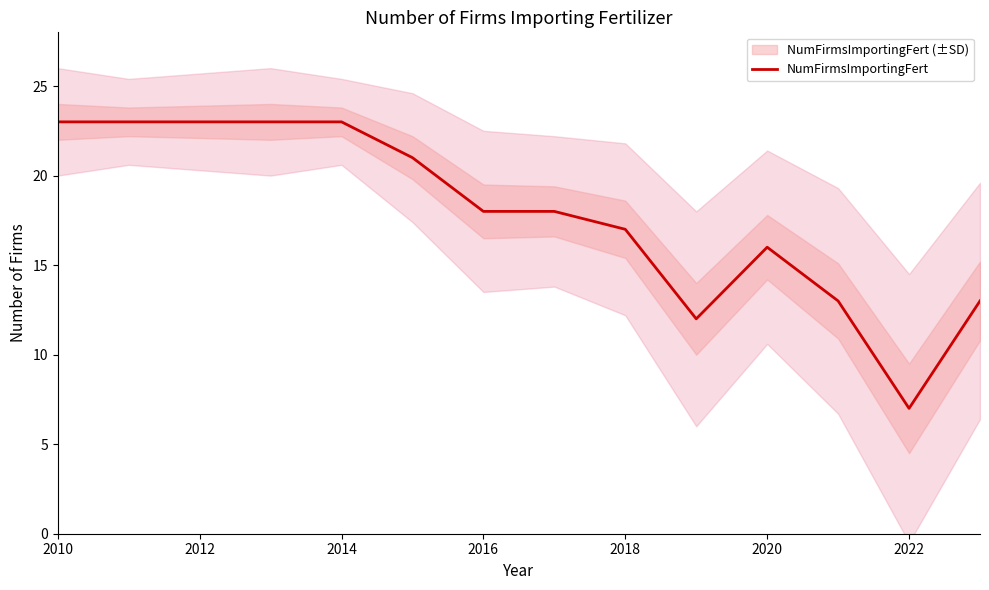

How many values exceed 18?

6